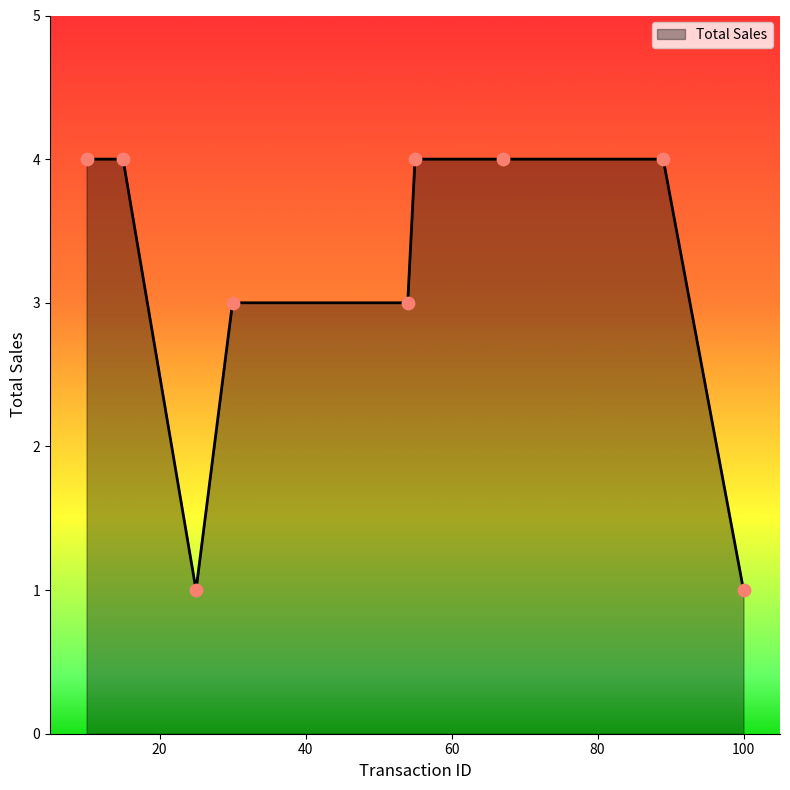

What is the greatest value displayed?

4